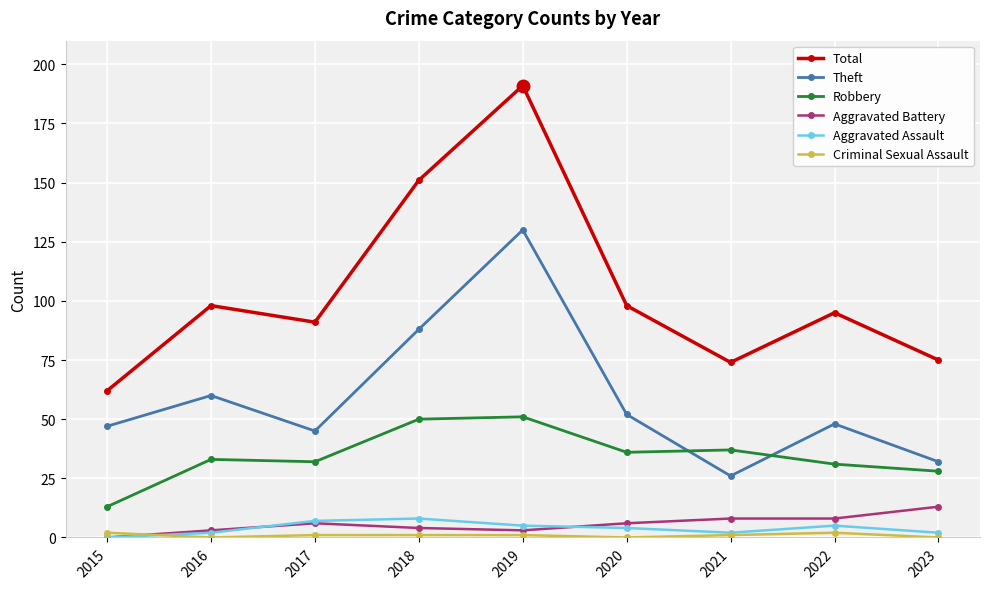

Between 2018 and 2019, which series saw the biggest shift?

Theft